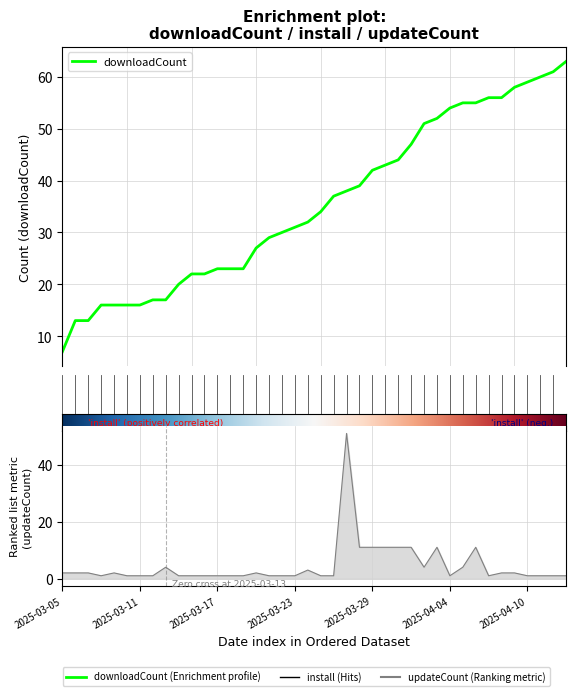

Which series has the largest total across all categories?

downloadCount